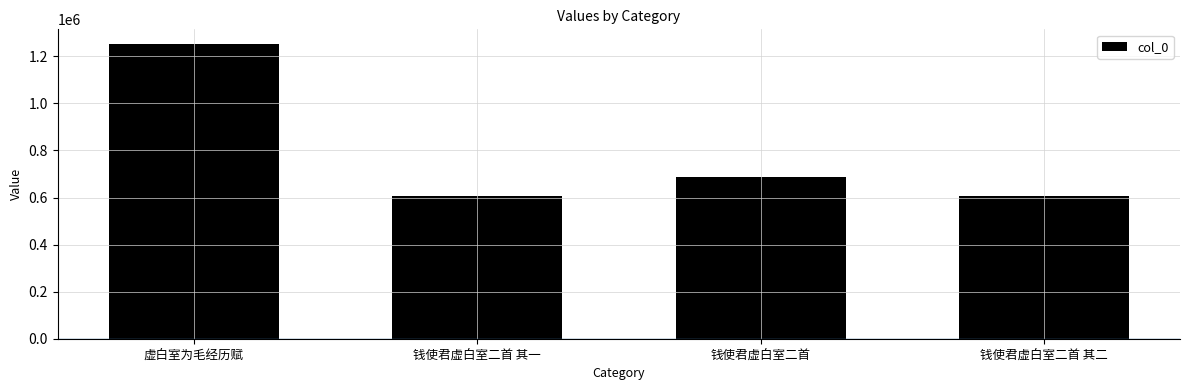

What is the label of the 1st bar from the right?

钱使君虚白室二首 其二